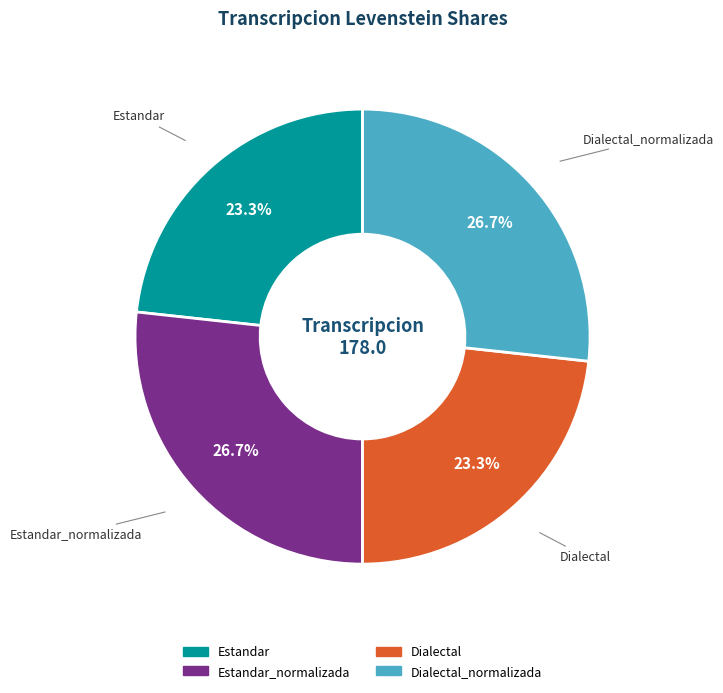

Is there a majority slice in this chart?

No